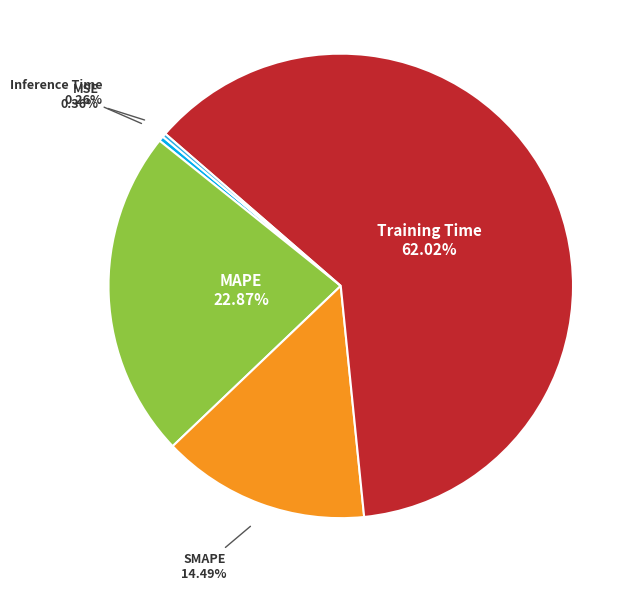

Is it true that MAPE is 23% of the pie?

True